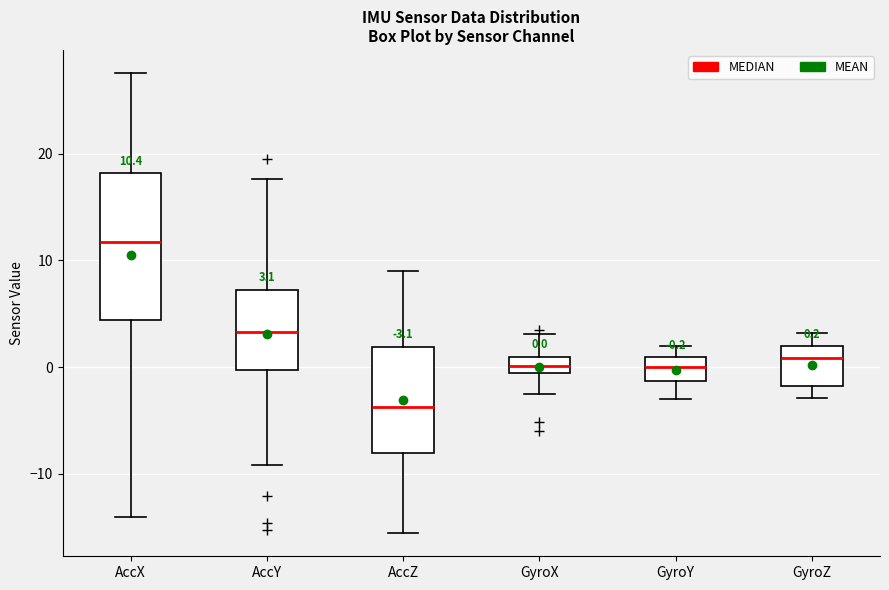

Which box's median line is the highest?

AccX